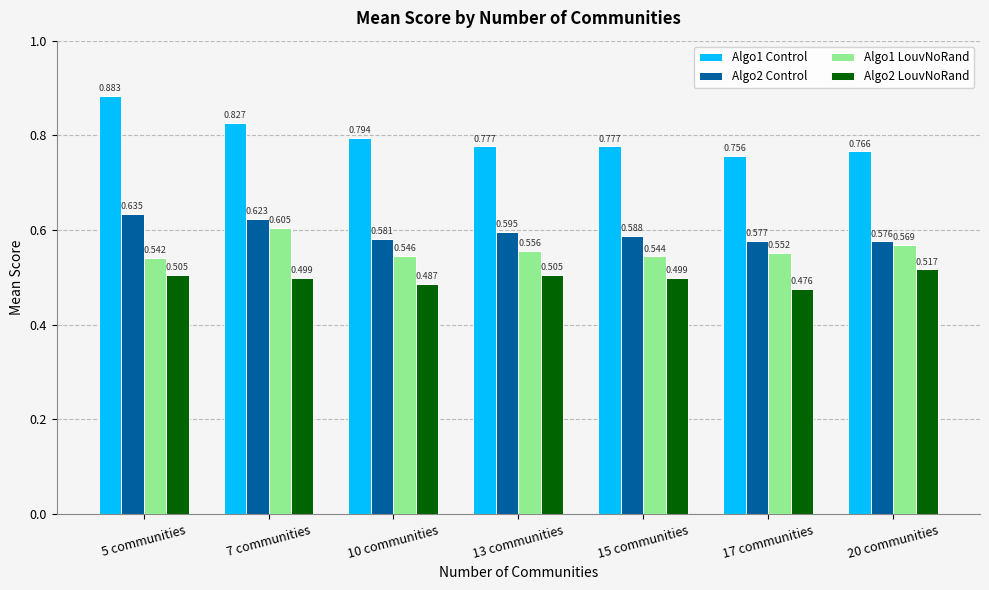

Is the value of Algo2 LouvNoRand at 5 communities greater than the value of Algo1 Control at 20 communities?

No